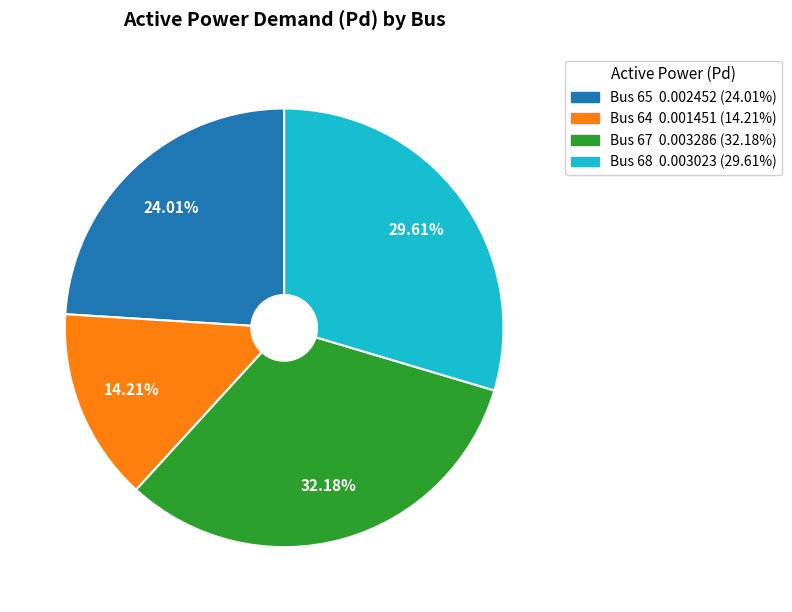

Is there any slice that represents more than half of the pie?

No